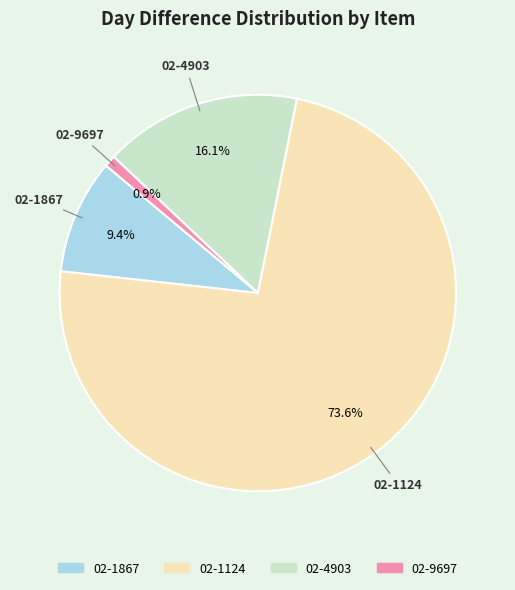

Is it true that 02-1867 is 9% of the pie?

True